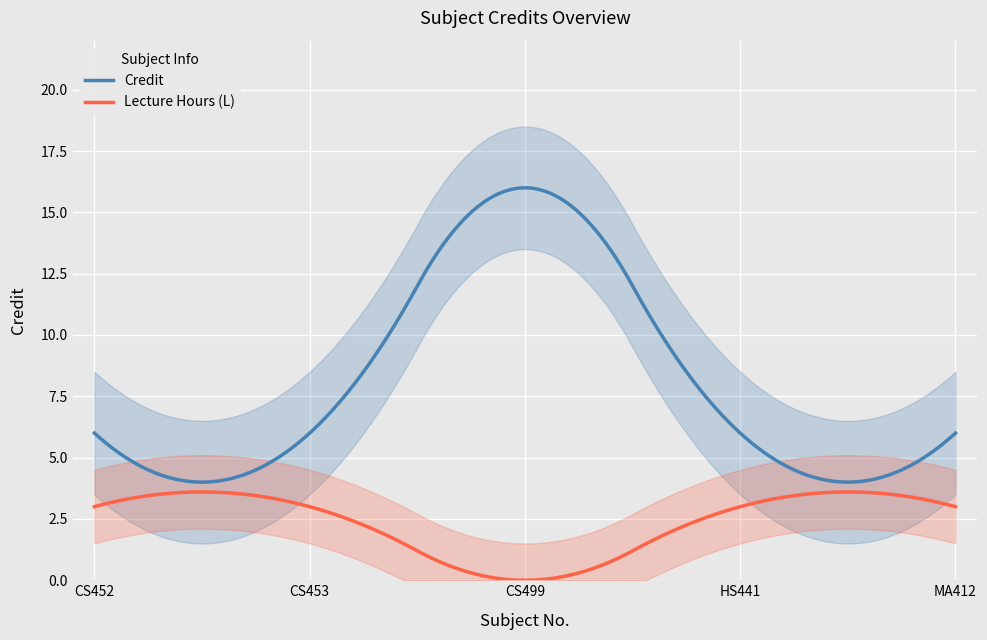

What is the difference between the maximum and second lowest values?

10